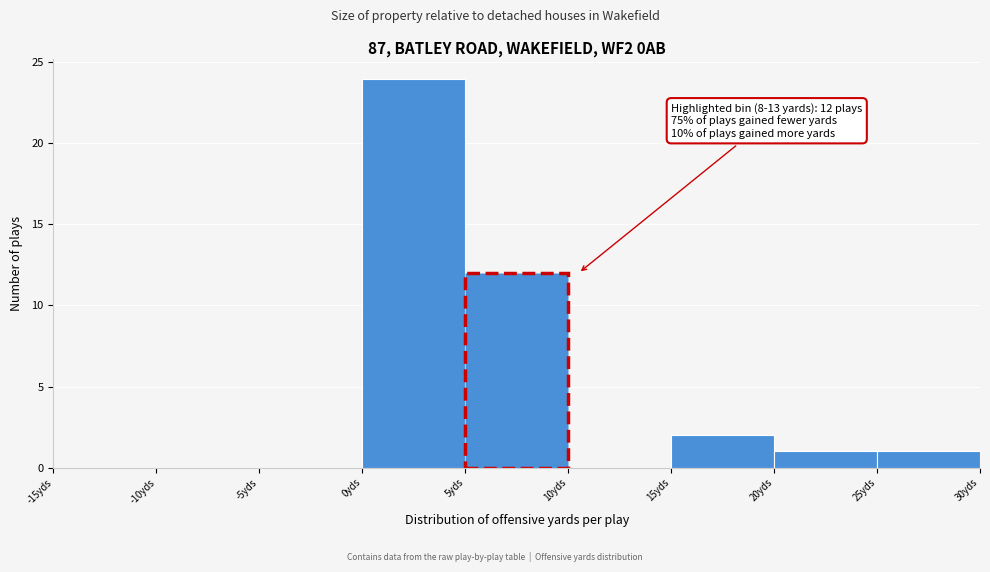

Over which range of the x-axis is the bar tallest?

0 to 5